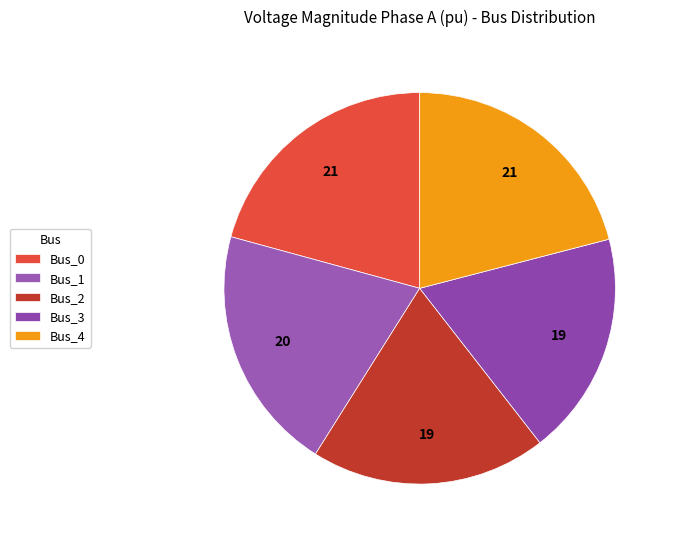

To the nearest percent, what is the difference between the Bus_0 and Bus_3 slice percentages?

2%